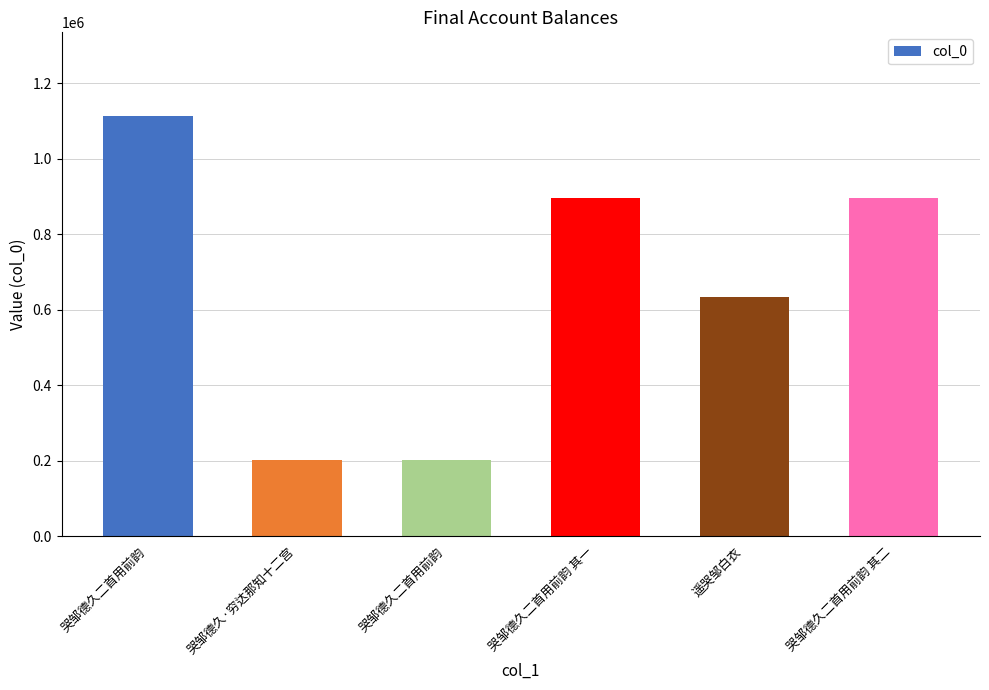

What is the label of the 3rd bar from the left?

哭邹德久二首用前韵